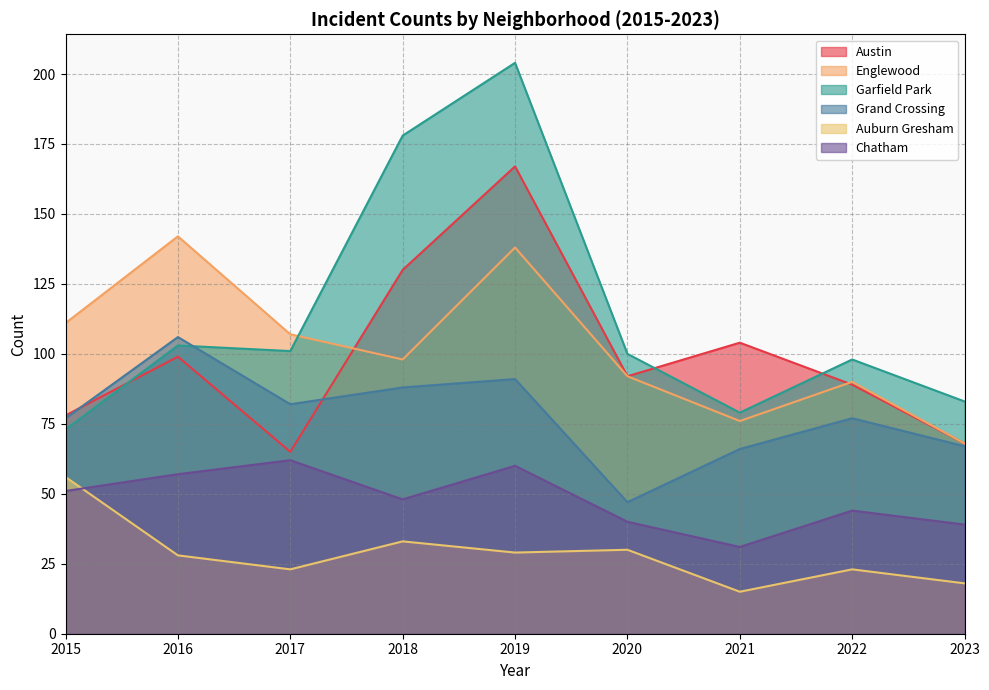

Reading right to left, extract all data points from this chart.

Austin: 2023=68	2022=89	2021=104	2020=92	2019=167	2018=130	2017=65	2016=99	2015=78
Englewood: 2023=68	2022=90	2021=76	2020=92	2019=138	2018=98	2017=107	2016=142	2015=111
Garfield Park: 2023=83	2022=98	2021=79	2020=100	2019=204	2018=178	2017=101	2016=103	2015=73
Grand Crossing: 2023=67	2022=77	2021=66	2020=47	2019=91	2018=88	2017=82	2016=106	2015=77
Auburn Gresham: 2023=18	2022=23	2021=15	2020=30	2019=29	2018=33	2017=23	2016=28	2015=56
Chatham: 2023=39	2022=44	2021=31	2020=40	2019=60	2018=48	2017=62	2016=57	2015=51